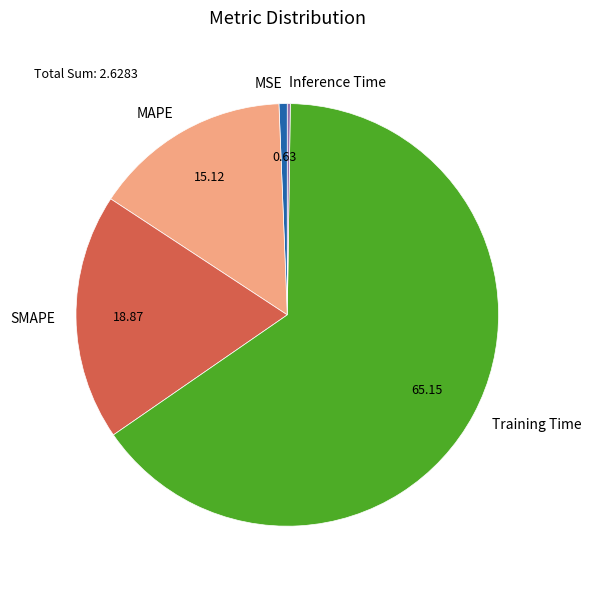

Between Training Time and MAPE, which is larger?

Training Time